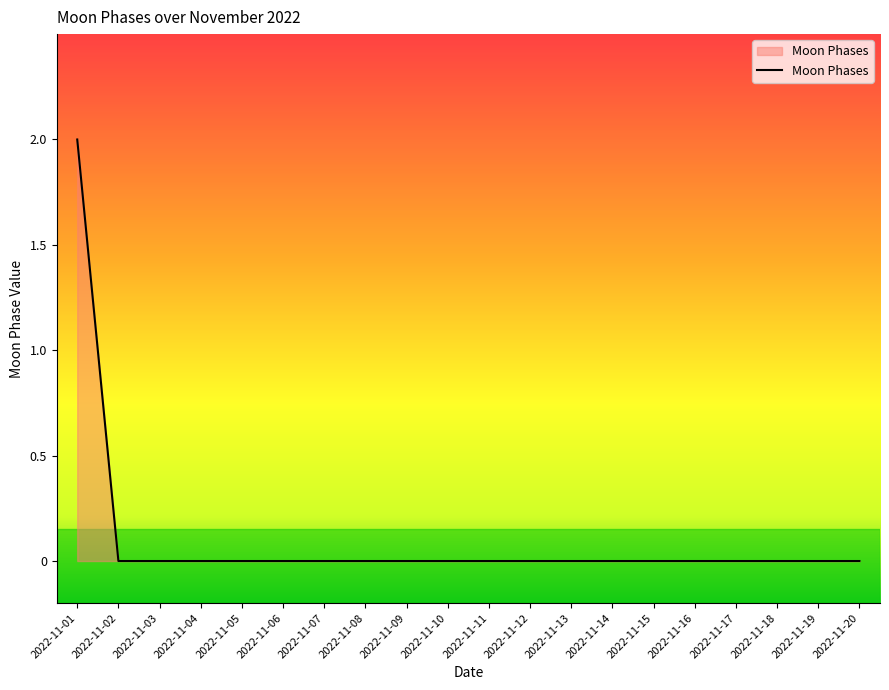

Reading right to left, what are all the values shown in this chart?

2022-11-20=0	2022-11-19=0	2022-11-18=0	2022-11-17=0	2022-11-16=0	2022-11-15=0	2022-11-14=0	2022-11-13=0	2022-11-12=0	2022-11-11=0	2022-11-10=0	2022-11-09=0	2022-11-08=0	2022-11-07=0	2022-11-06=0	2022-11-05=0	2022-11-04=0	2022-11-03=0	2022-11-02=0	2022-11-01=2